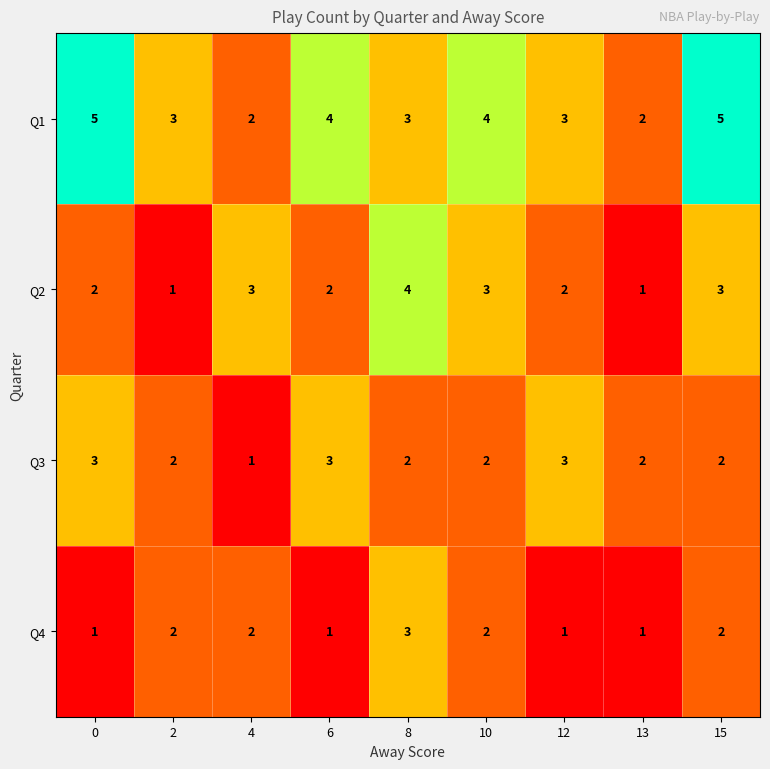

What value does the Q3 series have at 6?

3